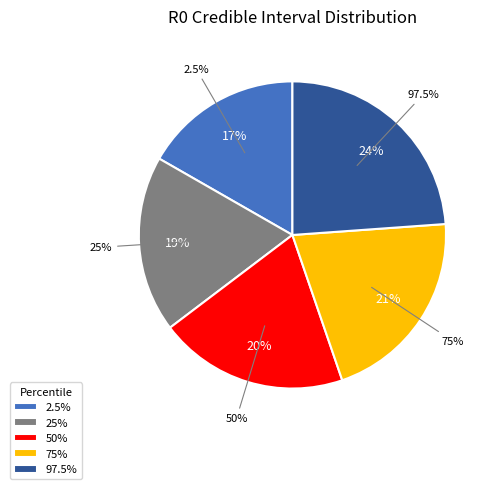

Is it true that 25% is 11% of the pie?

False